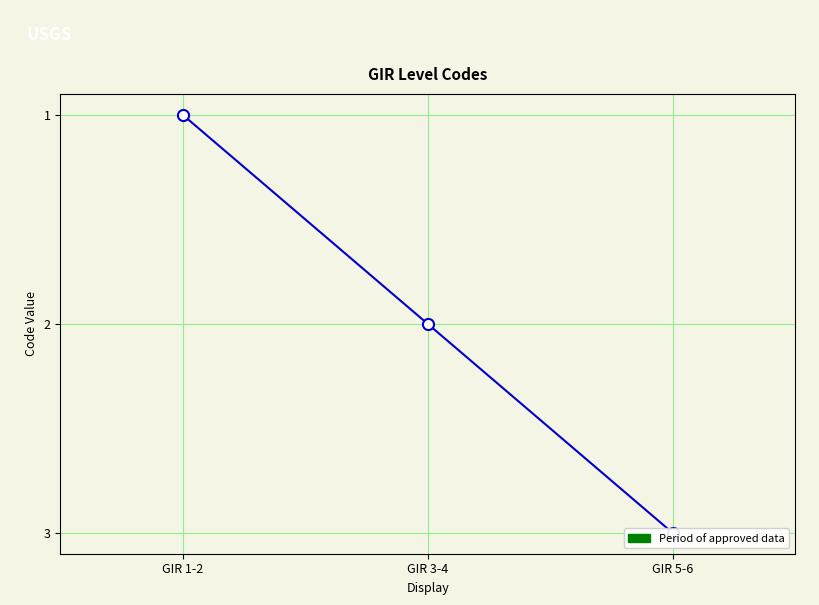

Reading right to left, what are all the values shown in this chart?

GIR 5-6=3	GIR 3-4=2	GIR 1-2=1